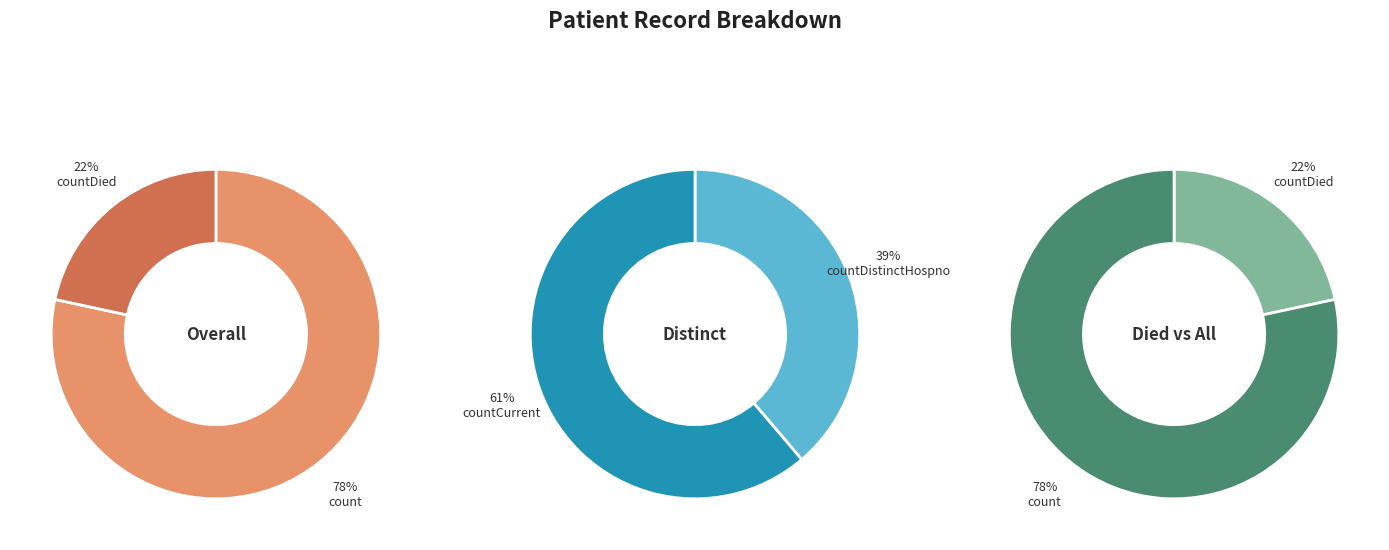

Is there a majority slice in this chart?

Yes